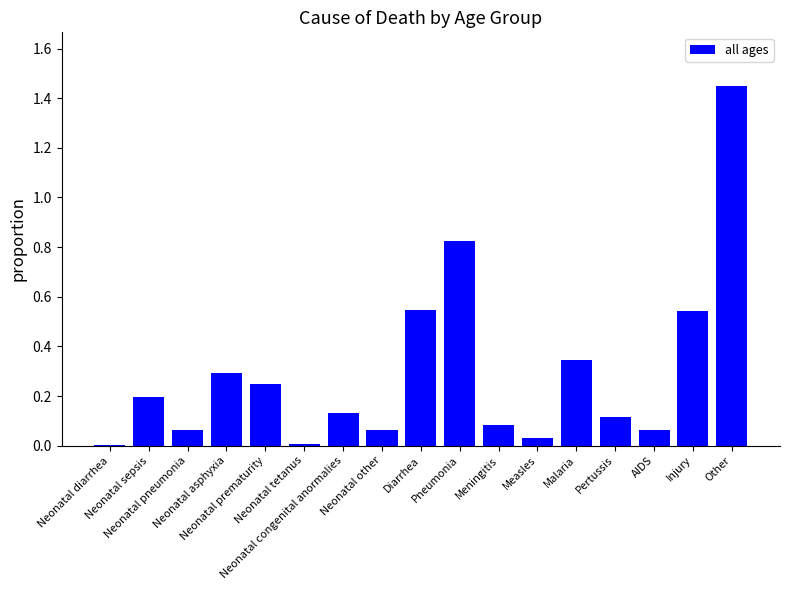

How many series are shown in this chart?

1